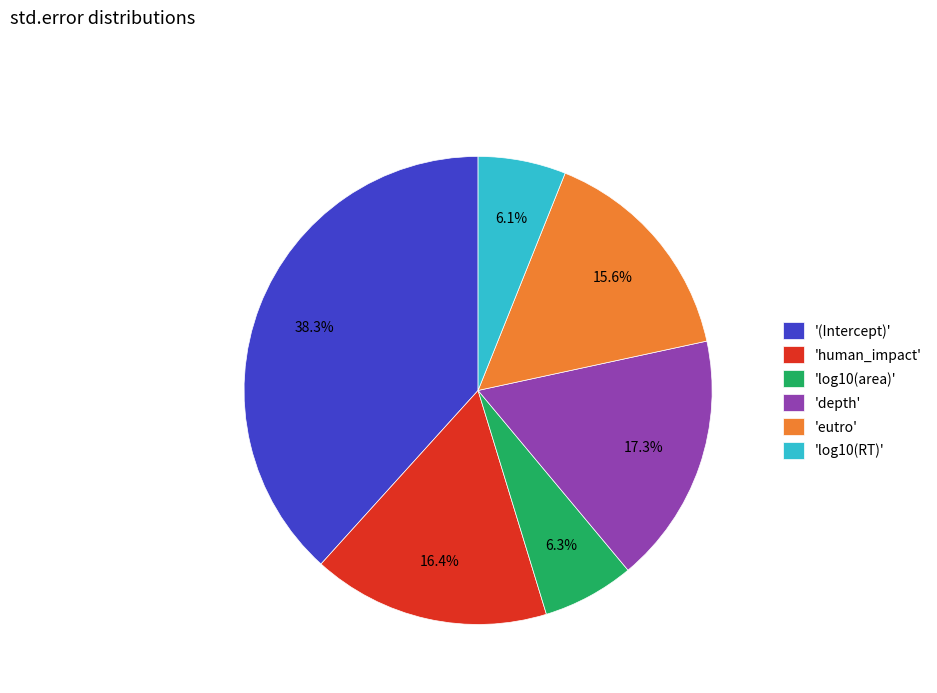

Which category has the biggest portion of the pie?

'(Intercept)'